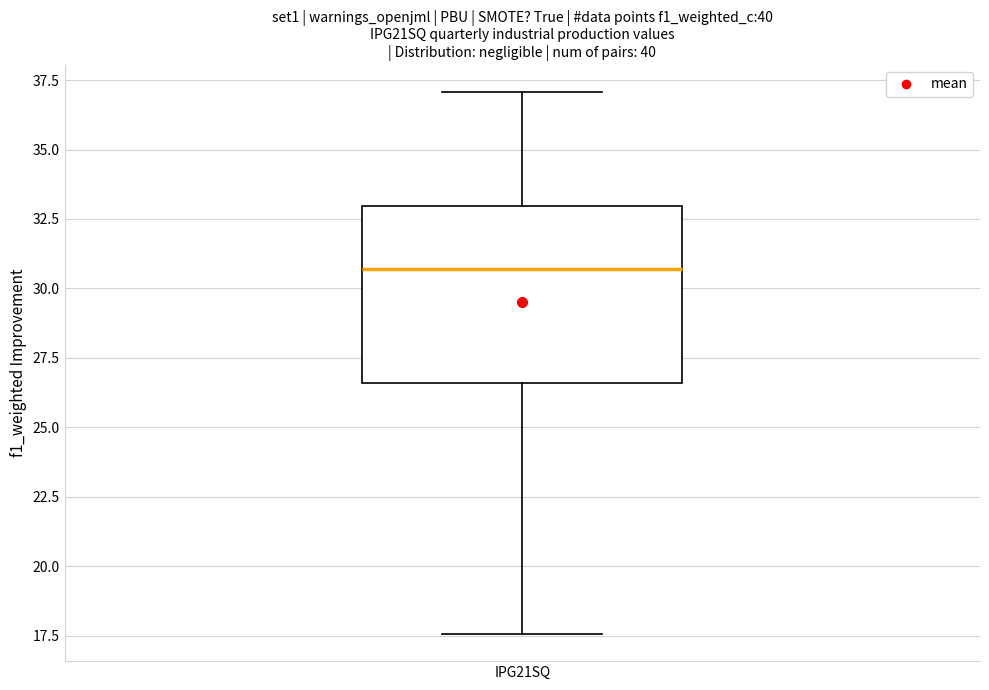

Transcribe this box plot: give where the median line is, the range the box spans, and where the two whiskers end, as read against the y-axis. The values are not printed on the chart, so give them approximately, as read against the axis.

median 30.5, box 26.5 to 33.0, whiskers 17.5 to 37.0